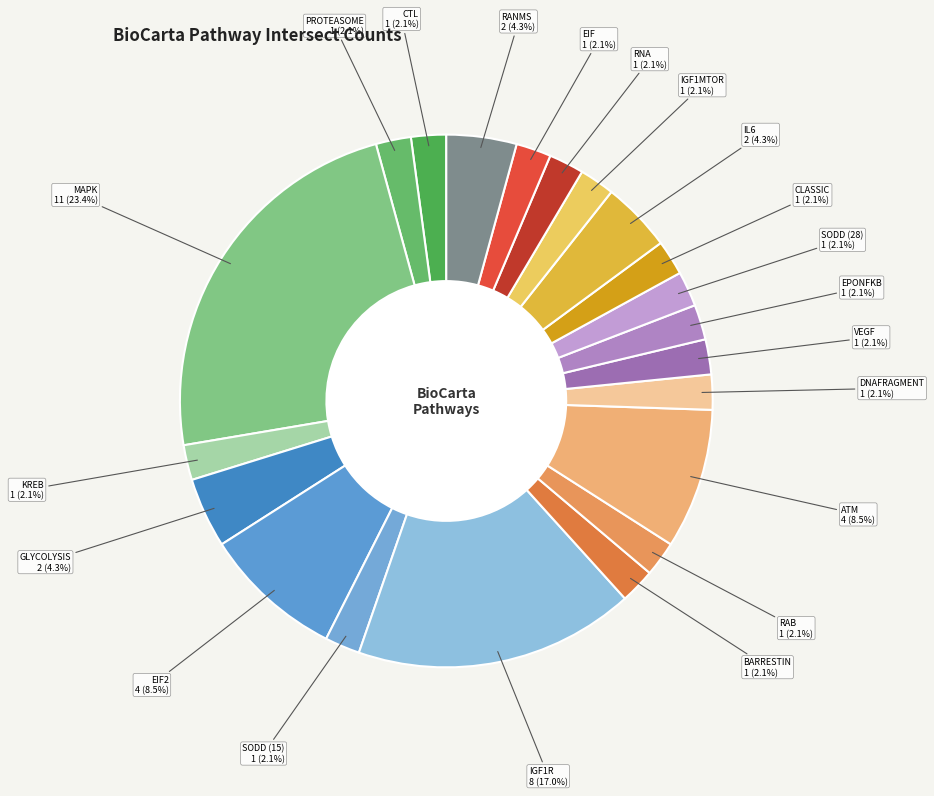

To the nearest percent, what is the difference between the largest and smallest slice percentages?

21%